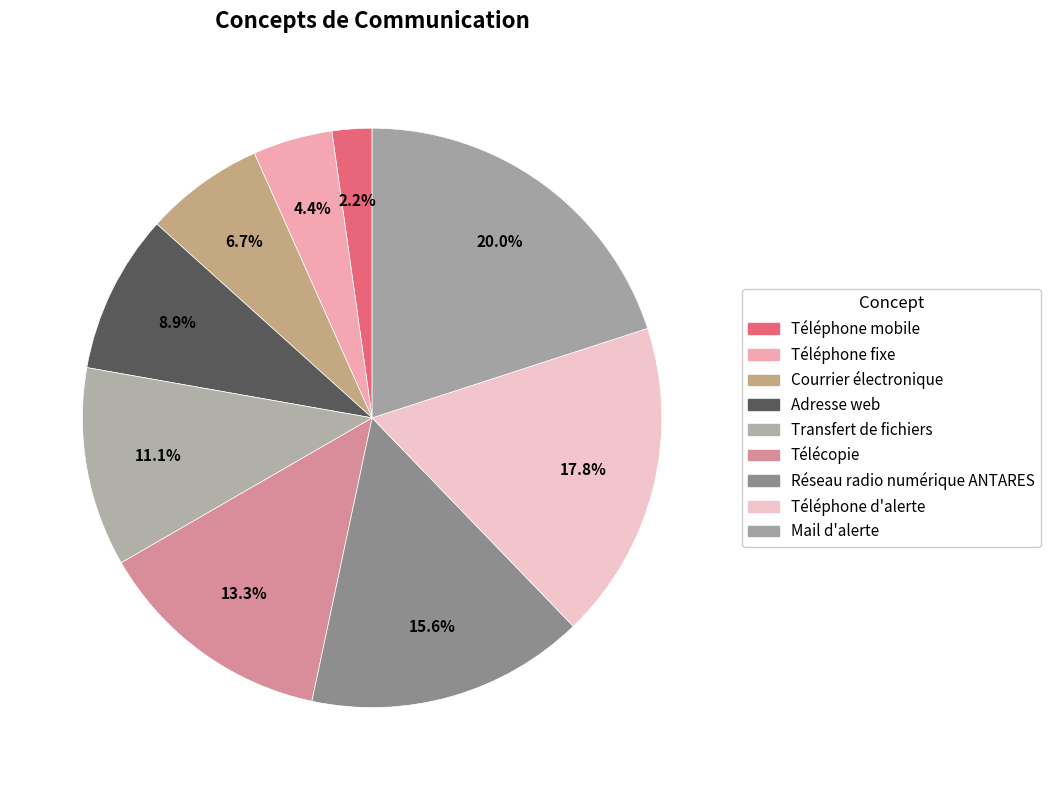

Count the number of slices in the pie.

9